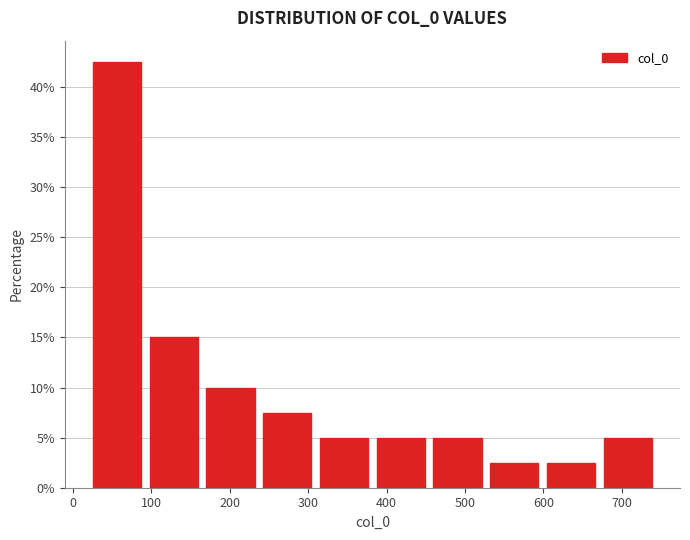

Reading left to right, list every bar in this chart as the range it spans on the x-axis followed by its height. Neither the bar edges nor the heights are printed on the chart, so give them approximately, as read against the axes.

20 to 90: 42.5
90 to 160: 15.0
160 to 240: 10.0
240 to 310: 7.5
310 to 380: 5.0
380 to 450: 5.0
450 to 530: 5.0
530 to 600: 2.5
600 to 670: 2.5
670 to 740: 5.0